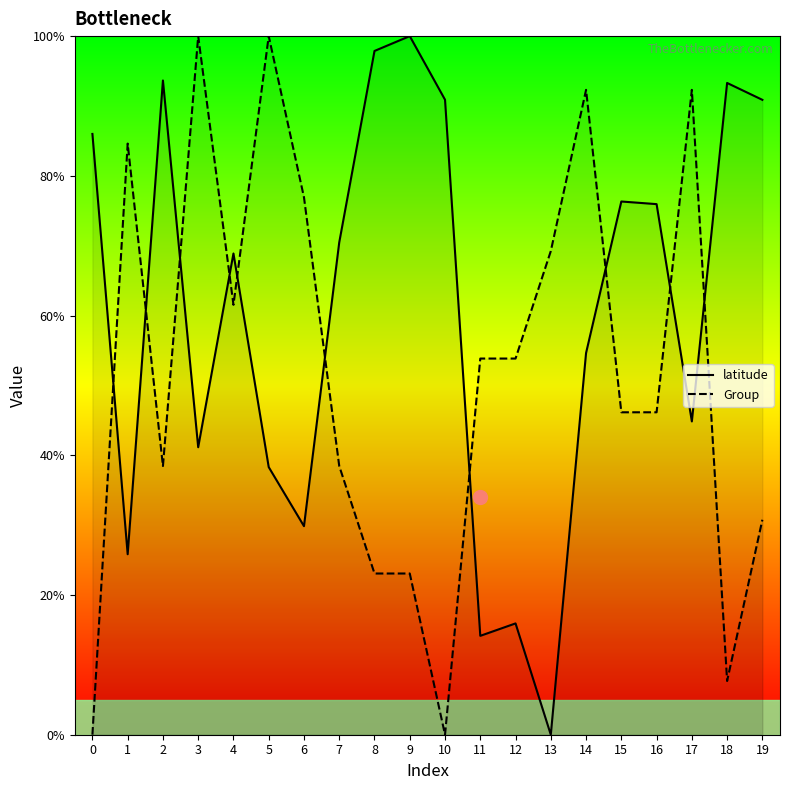

Is it true that latitude equals 75.9 at 16?

True